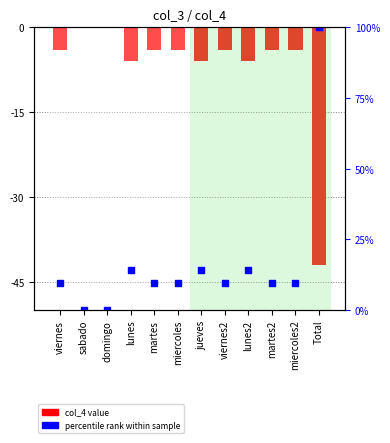

At how many categories does at least one series exceed 22?

1